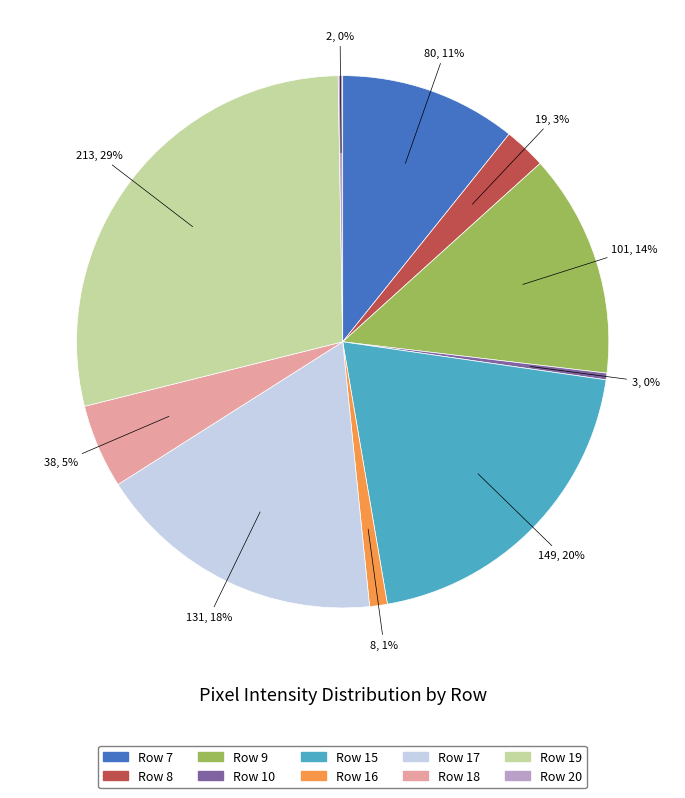

Combined, do Row 8 and Row 17 account for over 50%?

No